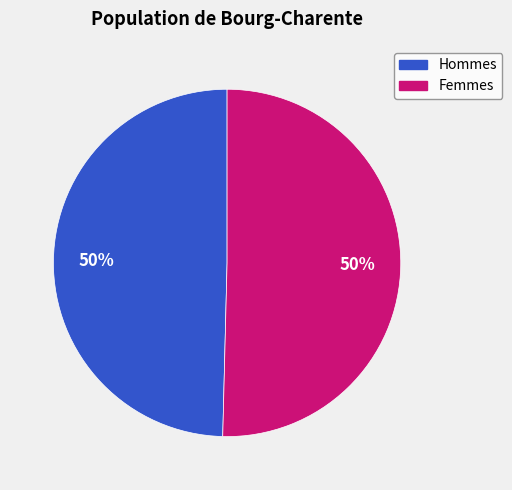

To the nearest percent, what is the average slice percentage?

50%